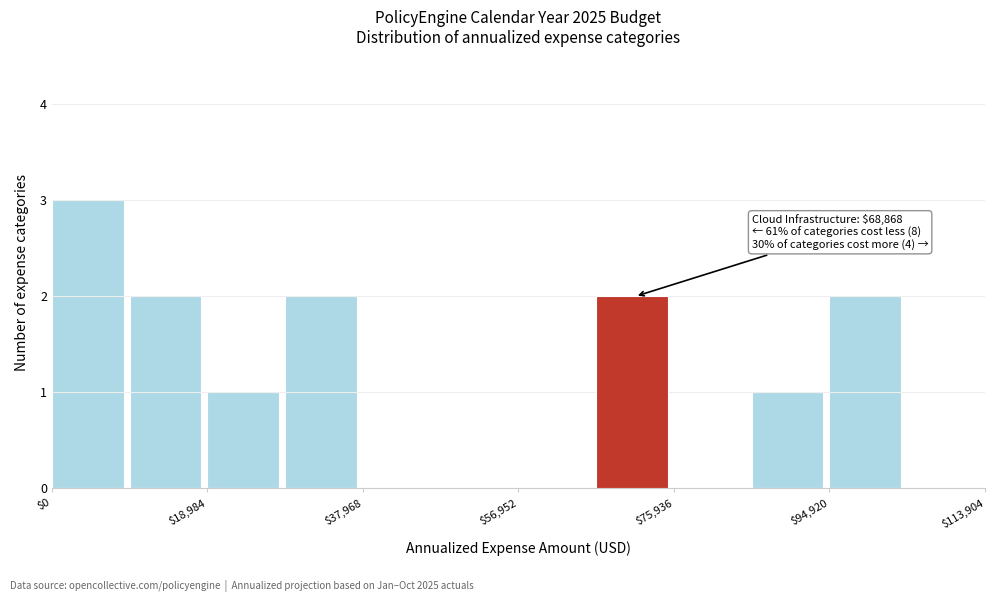

Over which range of the x-axis is the bar tallest?

0 to 10000